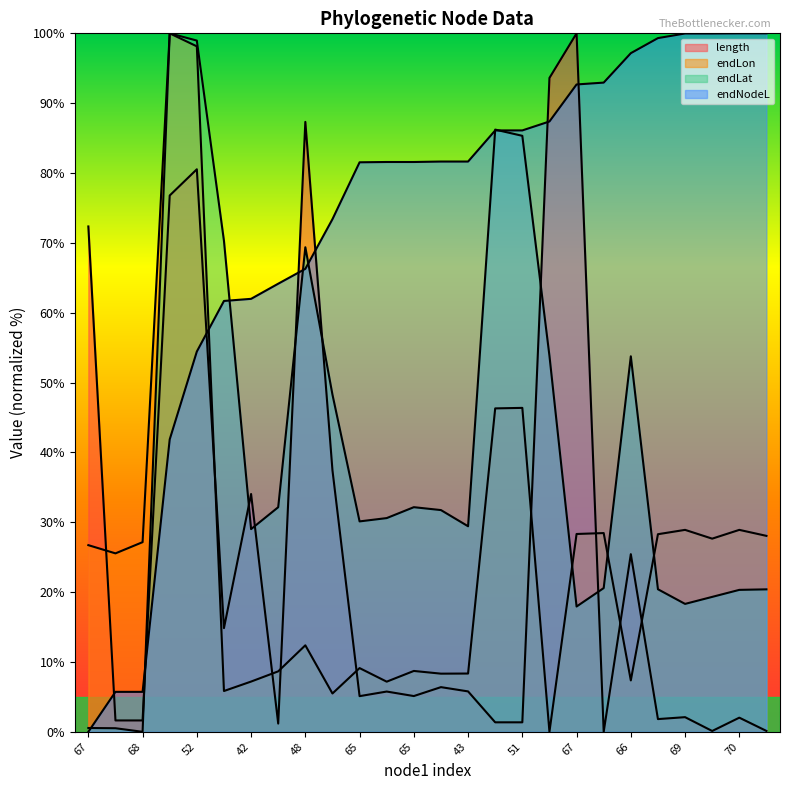

The endLon series shows 12.4 at 48. True or false?

True